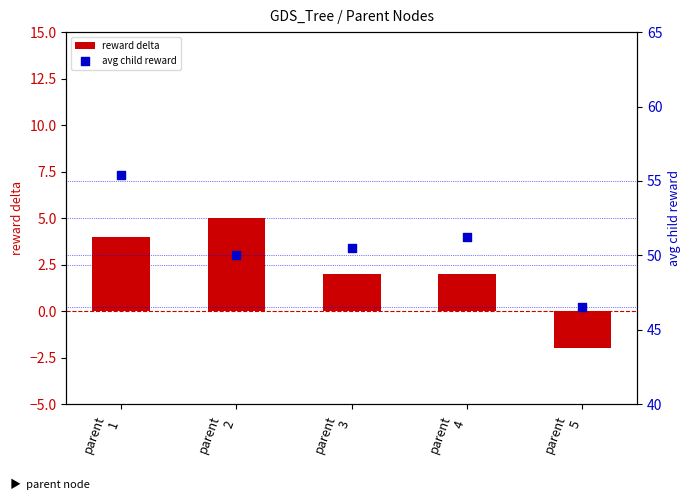

What are all the series names shown in the legend?

reward delta, avg child reward